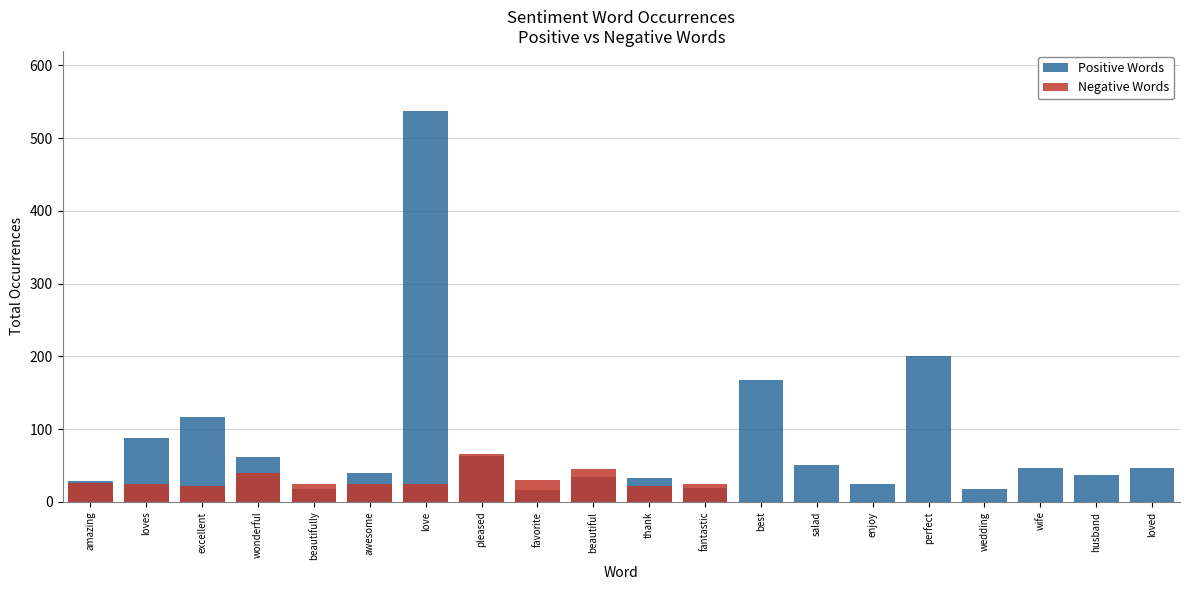

List the series in order of their peak value, lowest first.

Negative Words, Positive Words